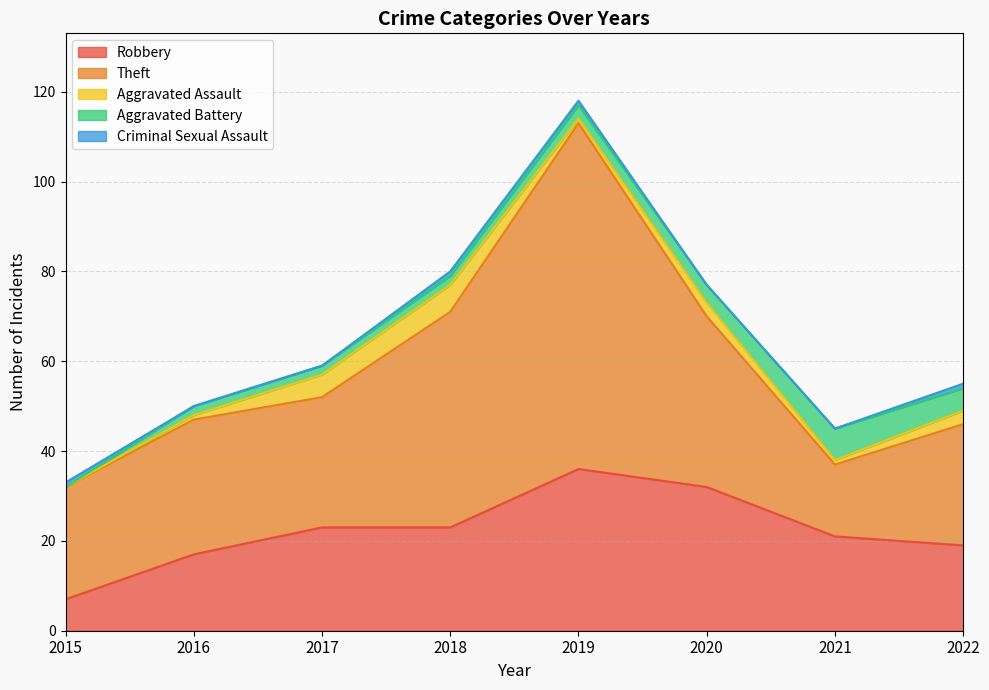

What is the sum of the Aggravated Battery values at 2022 and 2016?

7